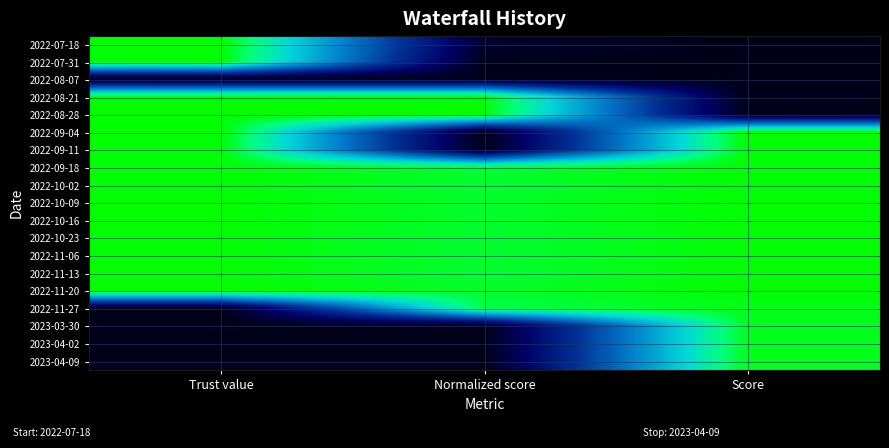

What is the greatest value displayed?

1.0